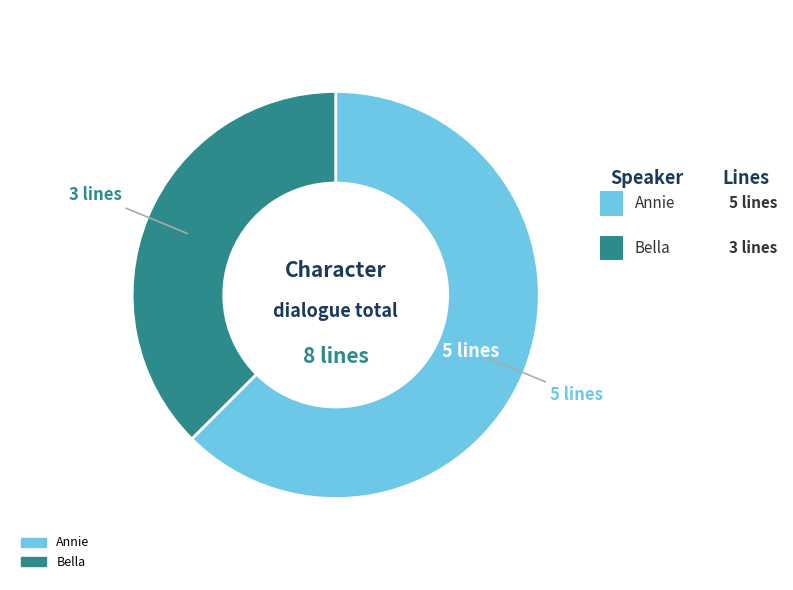

Does any single category account for the majority?

Yes